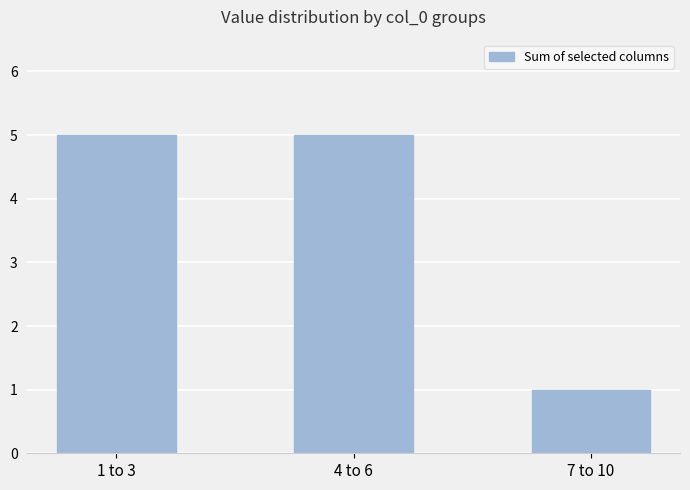

How many data points are less than 5?

1